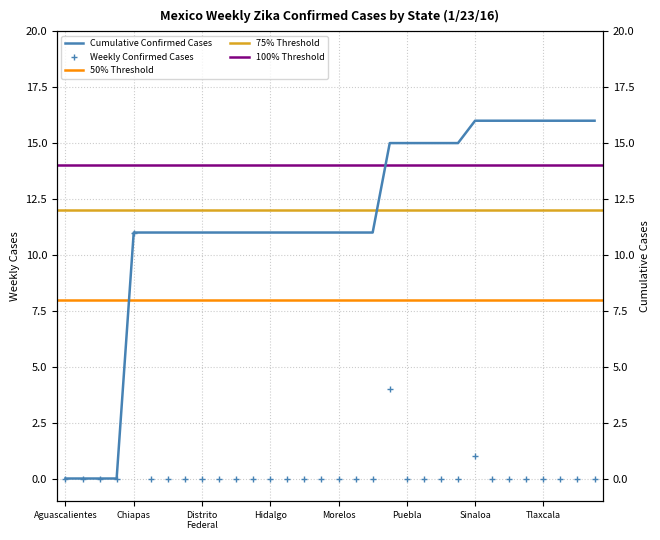

The chart shows a value of 0 at Zacatecas. True or false?

True